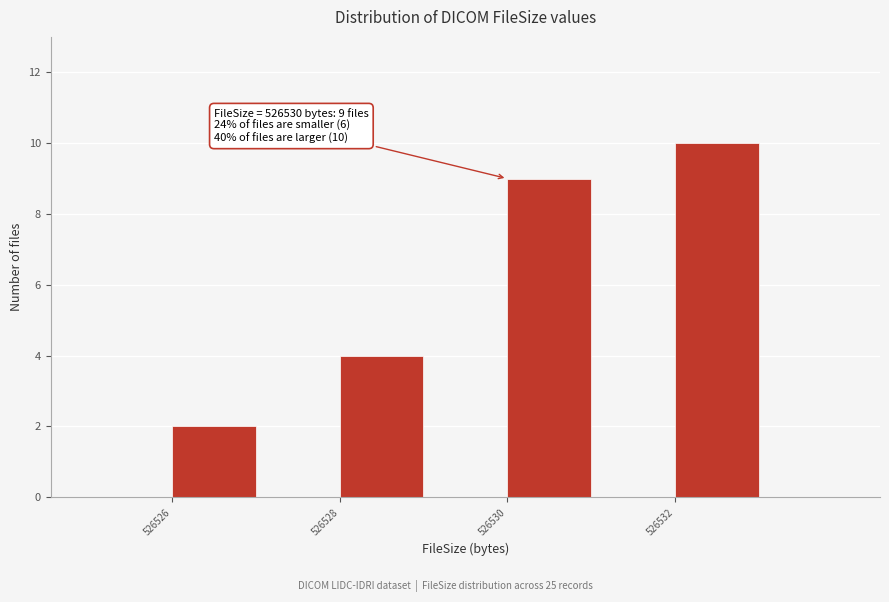

Over which range of the x-axis is the bar tallest?

526532 to 526533